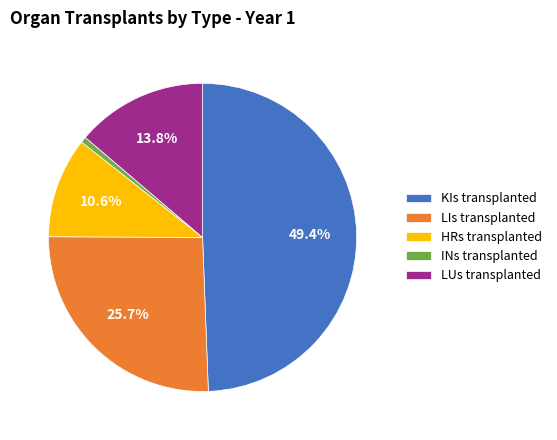

How much of the chart is everything except LUs transplanted?

86.2%